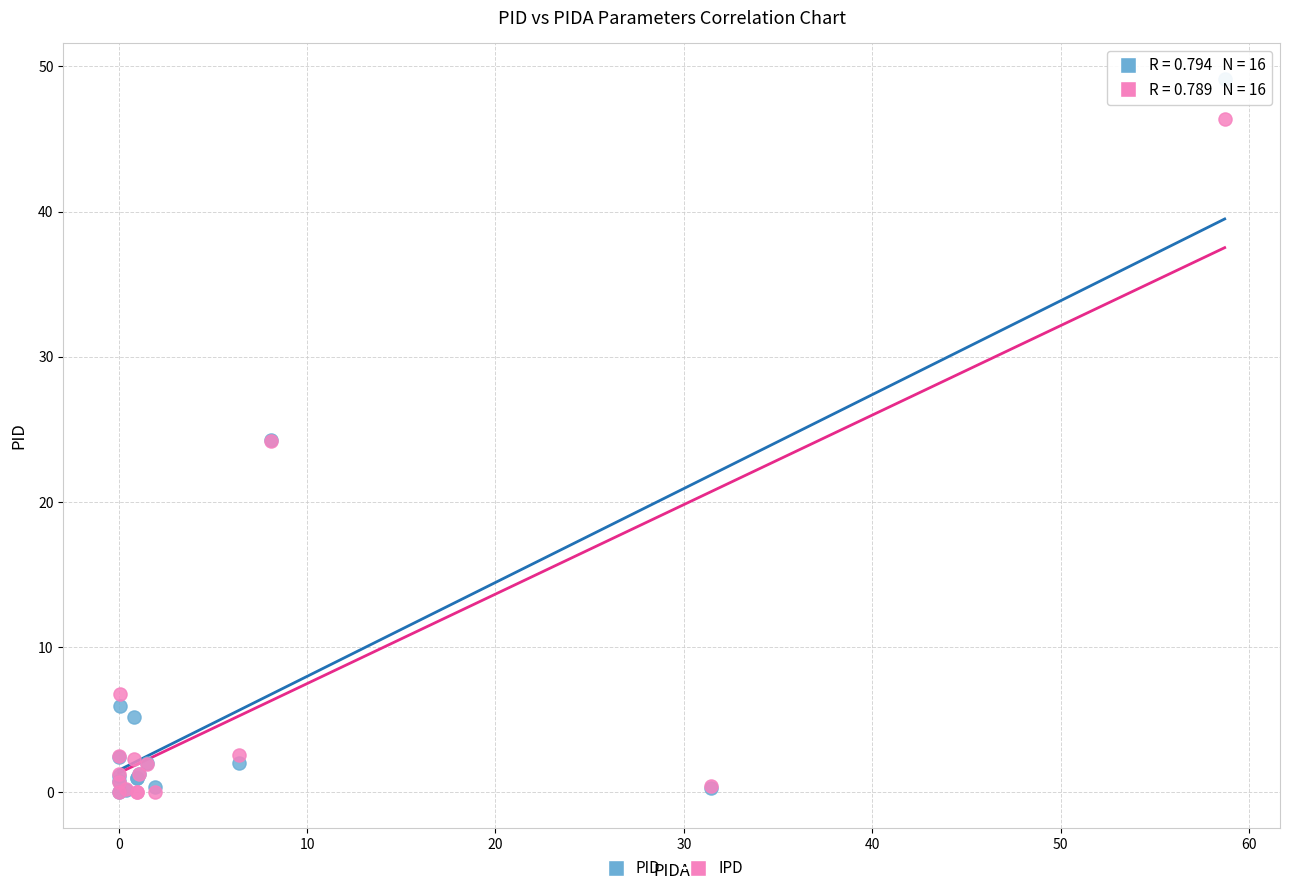

Which series has the widest spread of Y values?

PID